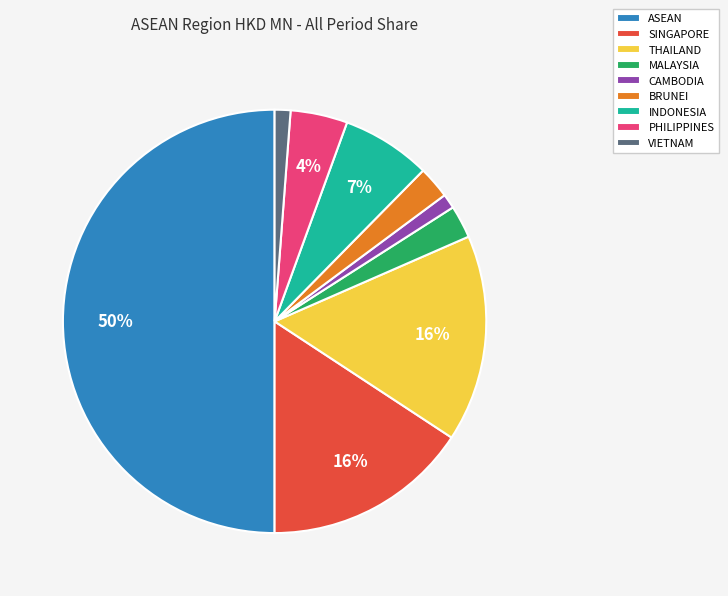

The CAMBODIA slice represents 1% of the pie. True or false?

True